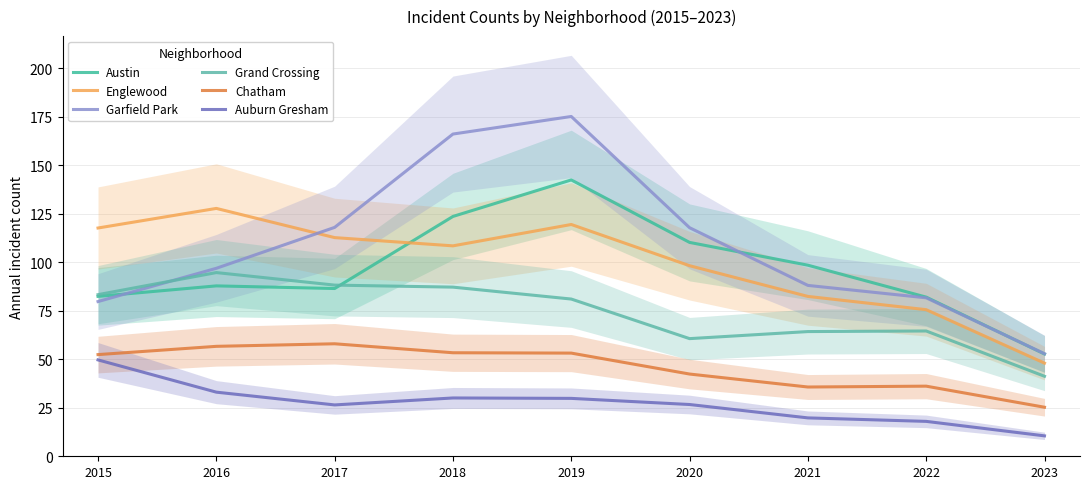

How many data points does each series have?

9